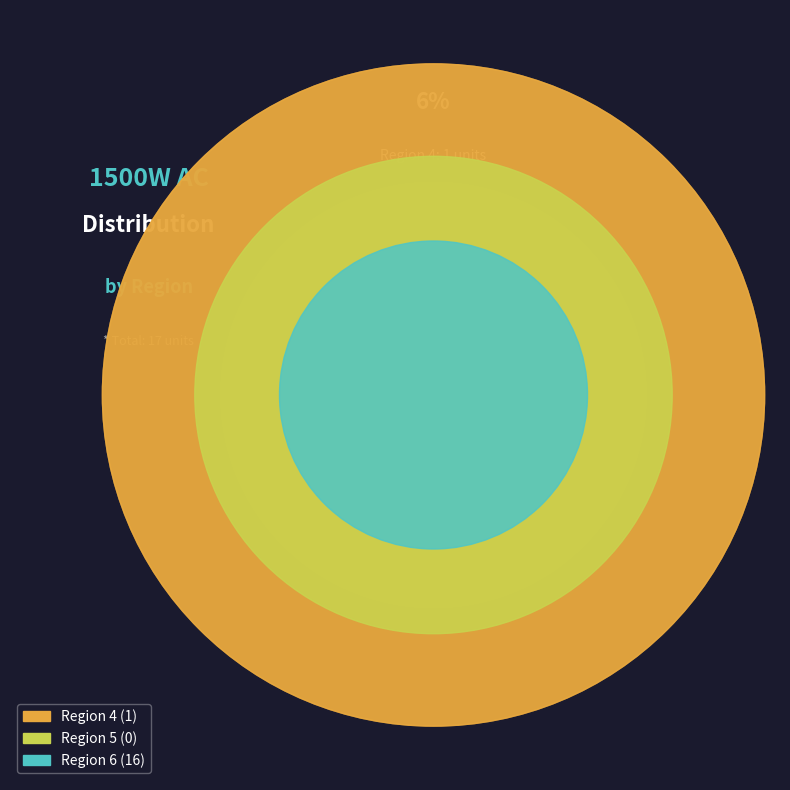

Which slice represents more than half of the pie?

Region 6